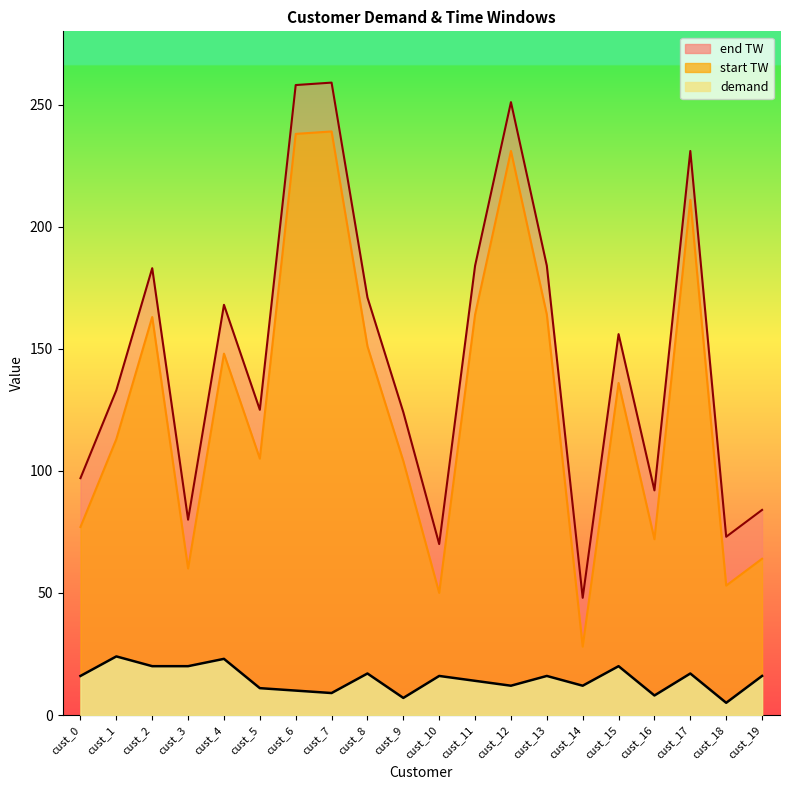

What is the total value across all series at cust_18?

131